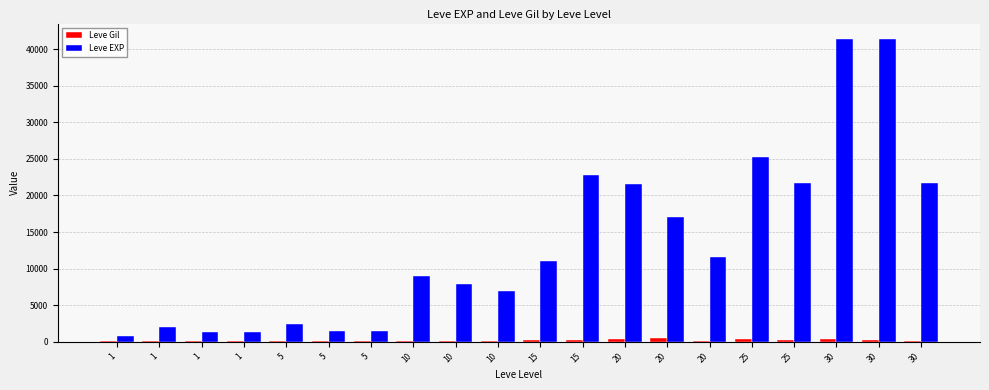

At which label does Leve EXP first exceed 11040?

15